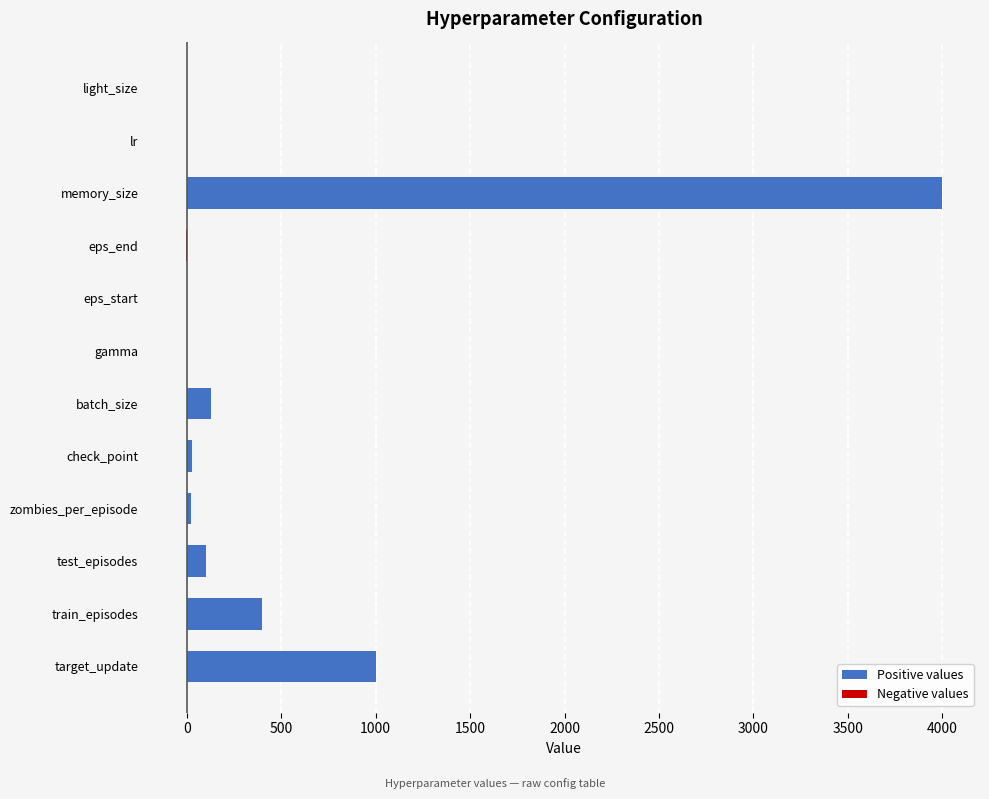

Which series has the widest spread of values?

Positive values